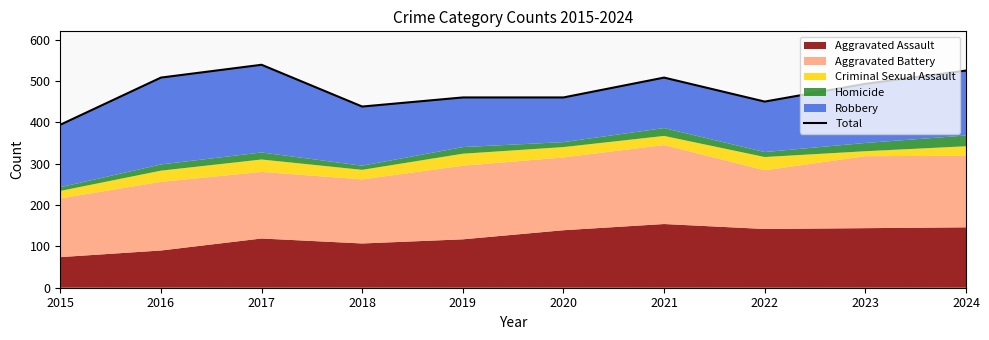

How many points are lower than both their immediate neighbors (excluding endpoints)?

2